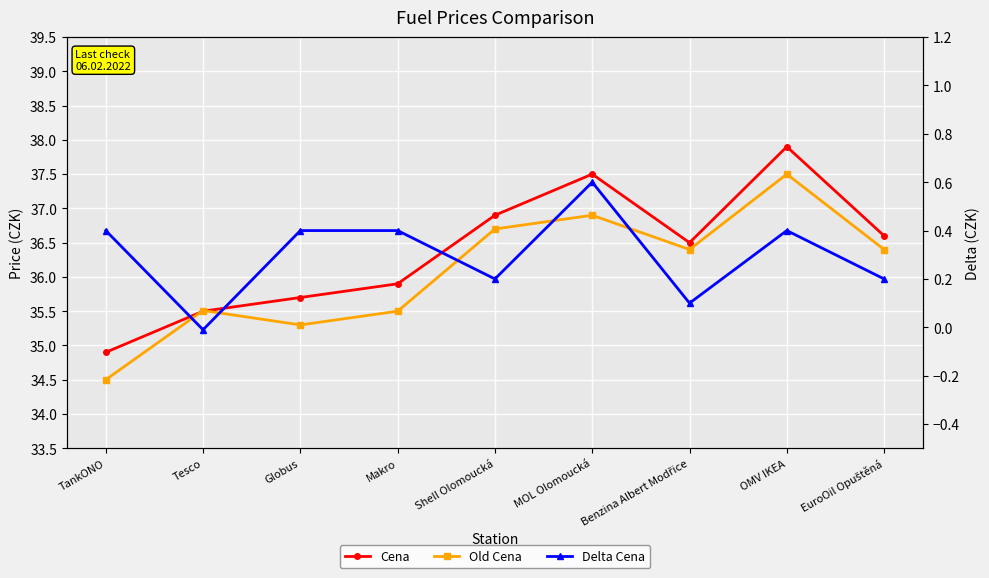

What is the sum of all Old Cena values?

324.7